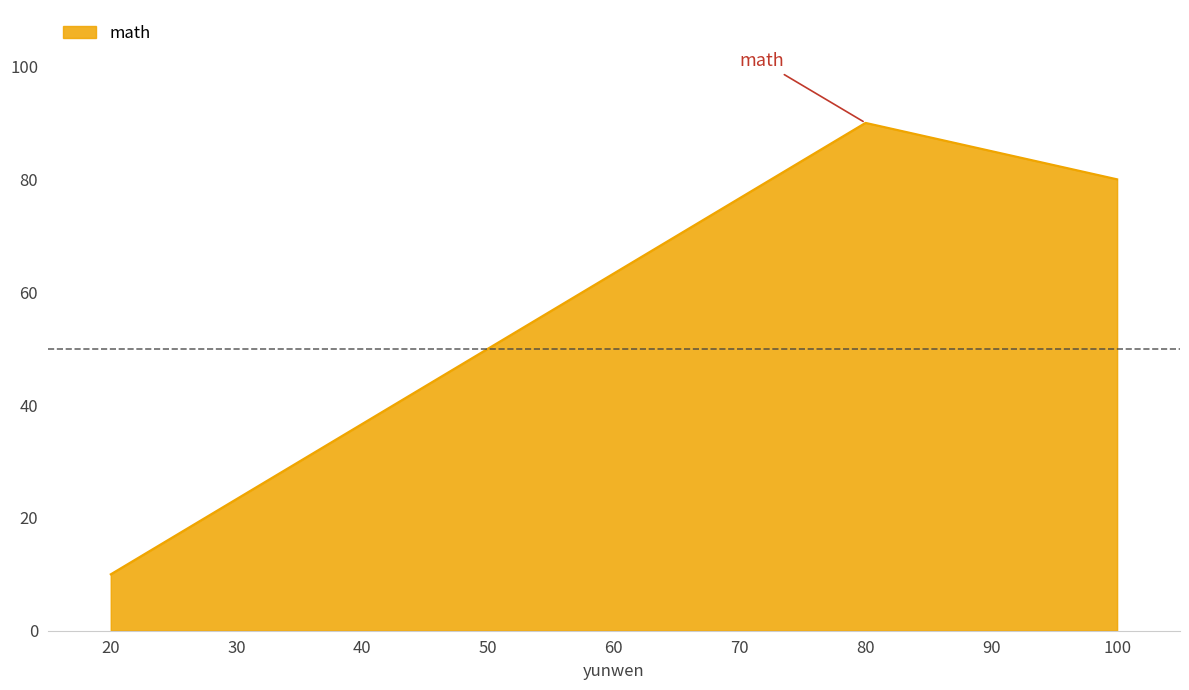

At which category does the chart reach its minimum across all series?

20